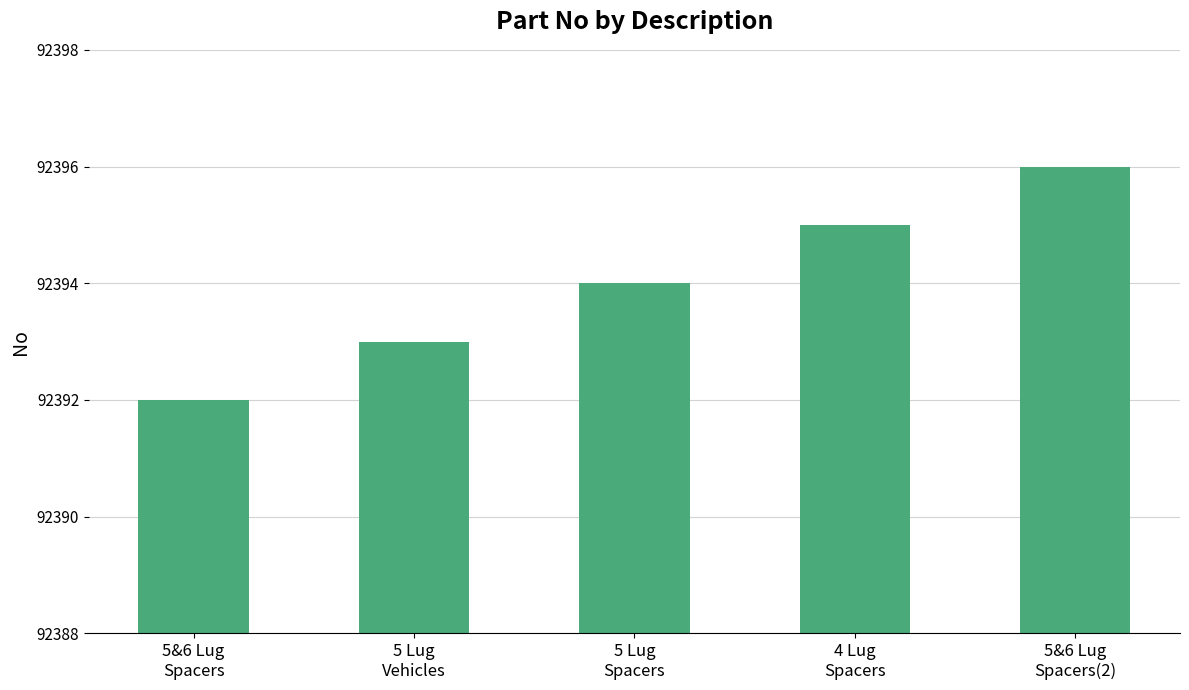

List the labels in order of value, smallest first.

5&6 Lug
Spacers, 5 Lug
Vehicles, 5 Lug
Spacers, 4 Lug
Spacers, 5&6 Lug
Spacers(2)